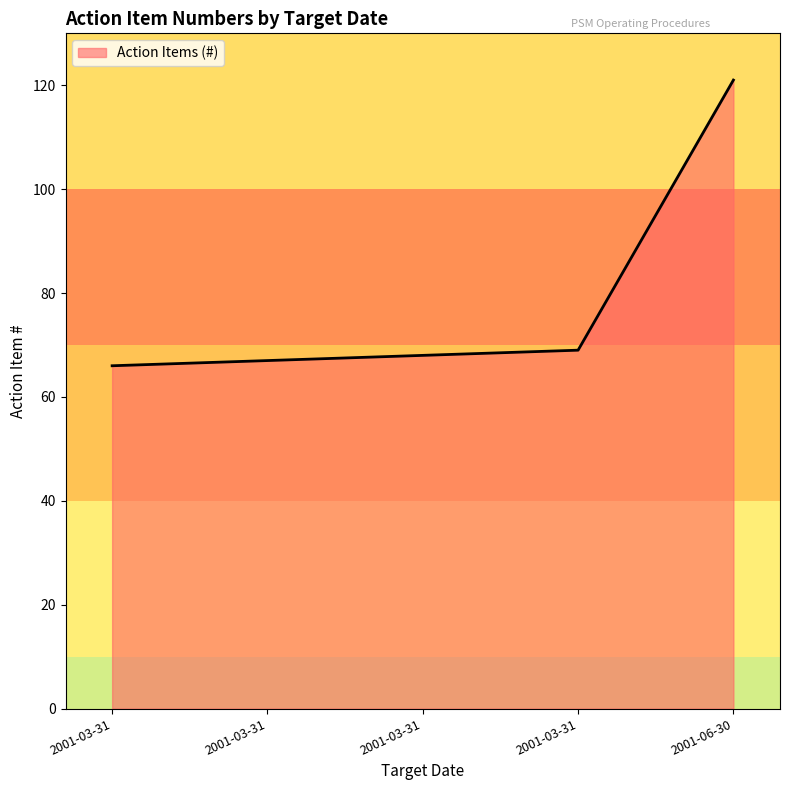

How many lines are shown in the chart?

1